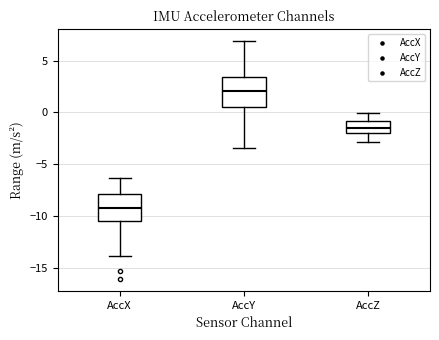

Reading left to right, transcribe this box plot: for each box, give where its median line is, the range the box spans, and where its two whiskers end, as read against the y-axis. The values are not printed on the chart, so give them approximately, as read against the axis.

AccX: median -9.0, box -10.5 to -8.0, whiskers -14.0 to -6.5
AccY: median 2.0, box 0.5 to 3.5, whiskers -3.5 to 7.0
AccZ: median -1.5, box -2.0 to -1.0, whiskers -3.0 to 0.0